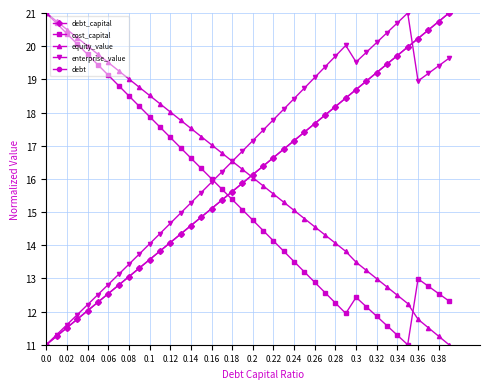

What is the difference between the maximum and minimum values in the enterprise_value series?

10.0